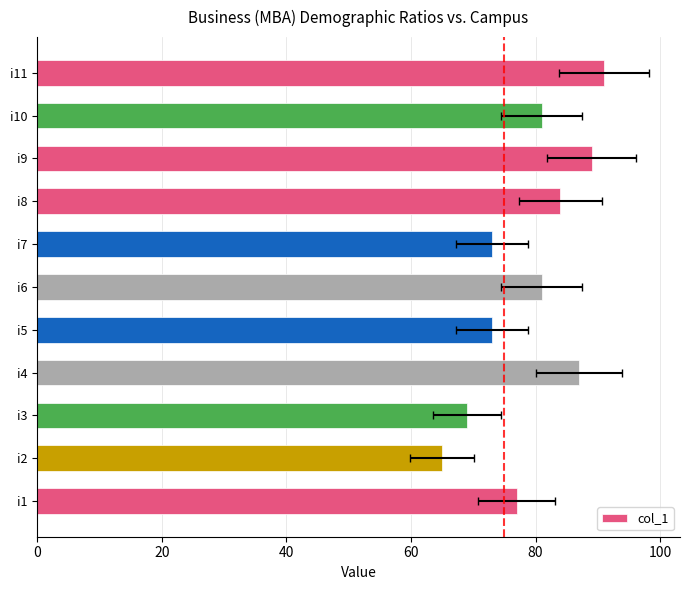

What is the difference between the maximum and second lowest values?

22